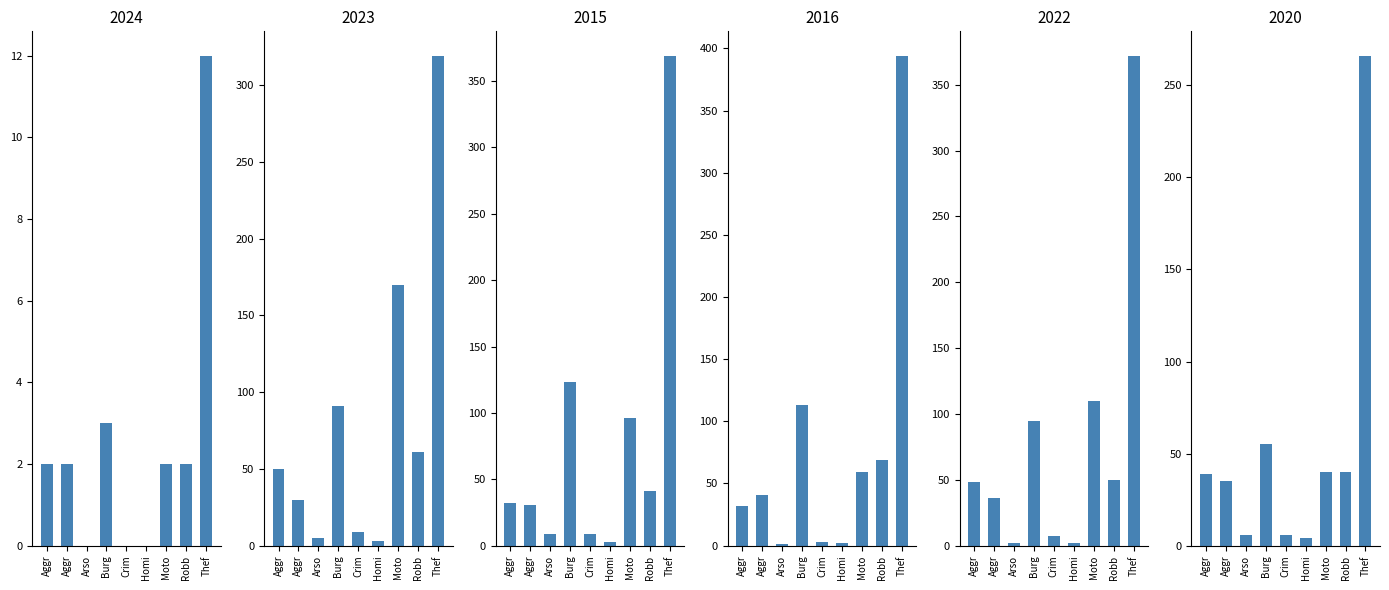

What is the label of the 5th bar from the right?

Crim